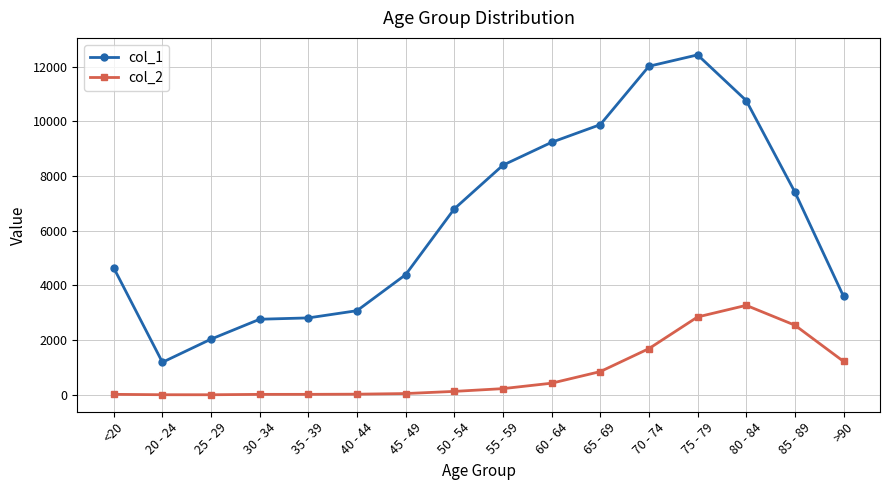

What is the label of the 1st point from the right?

>90